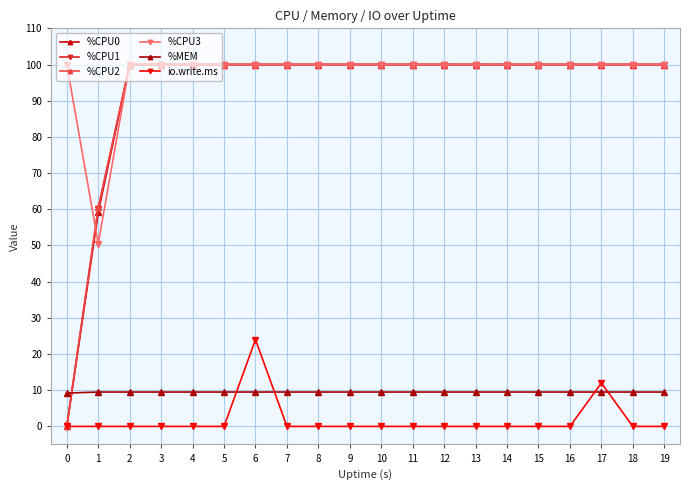

True or false: %CPU0 has a value of 30.9 at 1.

False